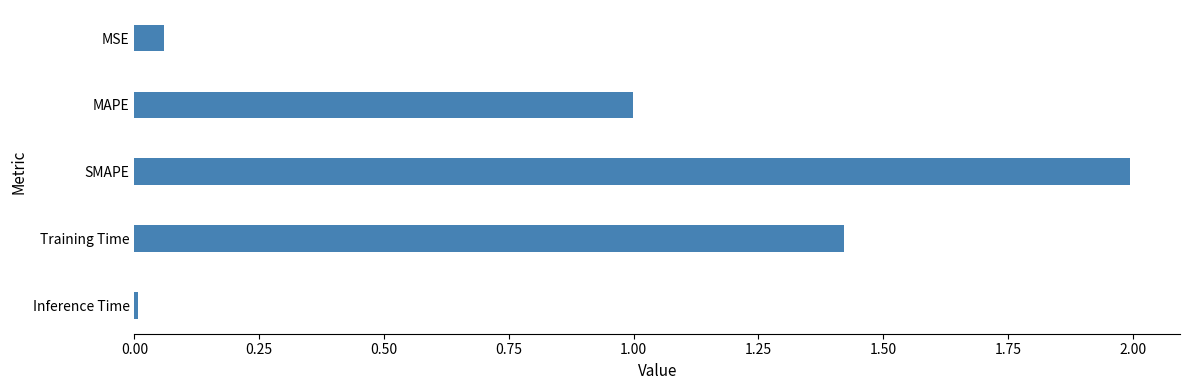

What is the greatest value displayed?

2.0